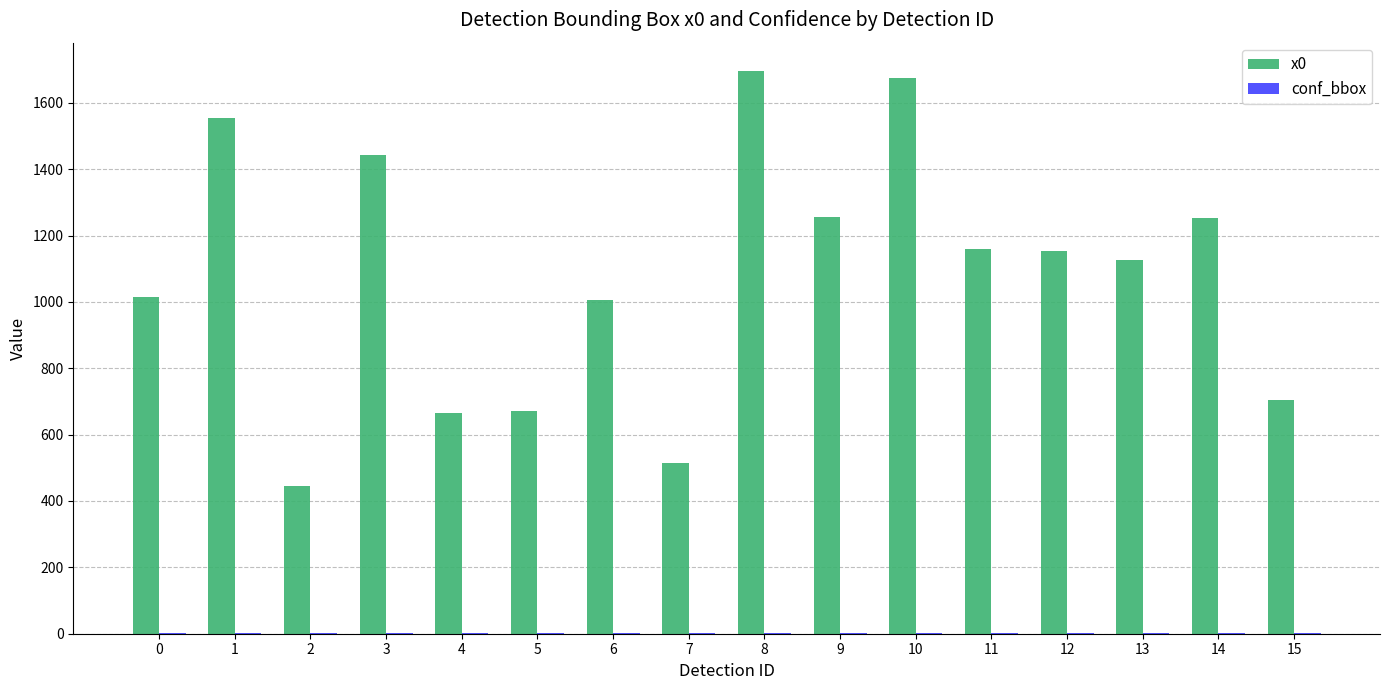

The value of x0 at 14 is 437.1. True or false?

False